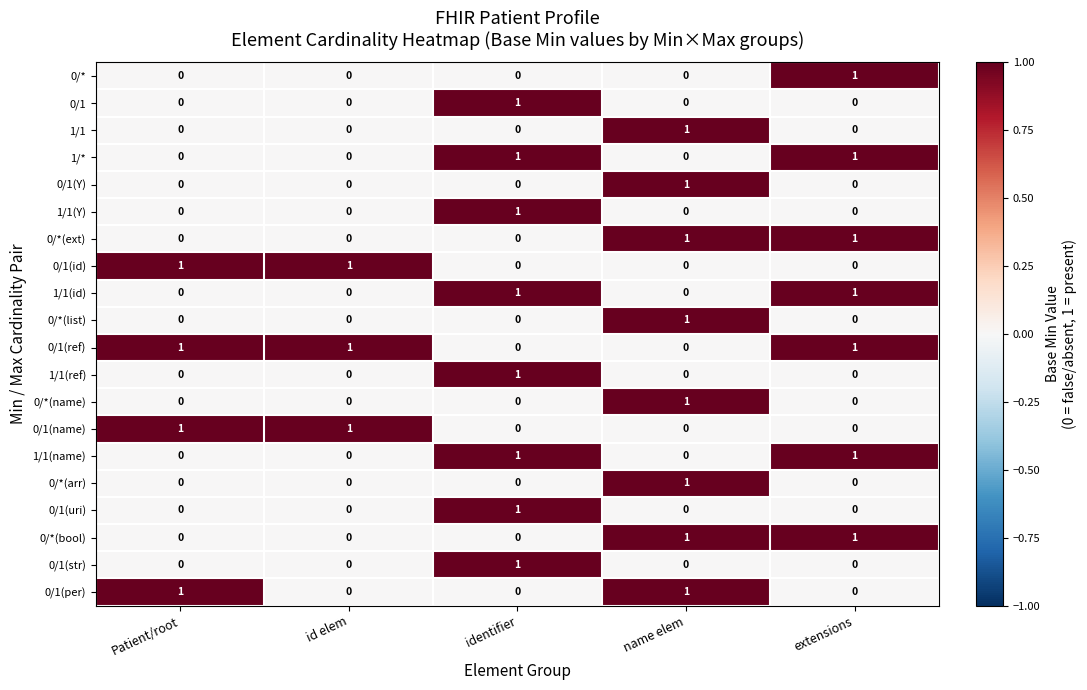

The 1/1(name) series shows 2 at extensions. True or false?

False